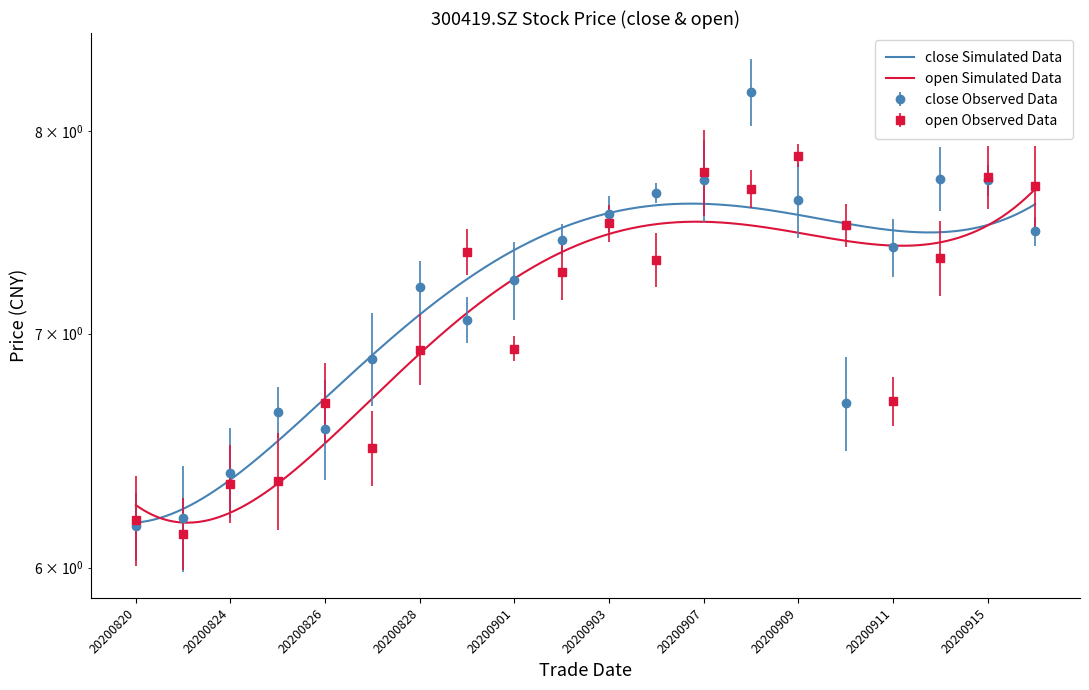

Reading right to left, what are all the values shown in this chart?

close: 20200916=7.5	20200915=7.7	20200914=7.8	20200911=7.4	20200910=6.7	20200909=7.6	20200908=8.2	20200907=7.7	20200904=7.7	20200903=7.6	20200902=7.4	20200901=7.2	20200831=7.1	20200828=7.2	20200827=6.9	20200826=6.6	20200825=6.6	20200824=6.4	20200821=6.2	20200820=6.2
open: 20200916=7.7	20200915=7.8	20200914=7.4	20200911=6.7	20200910=7.5	20200909=7.9	20200908=7.7	20200907=7.8	20200904=7.3	20200903=7.5	20200902=7.3	20200901=6.9	20200831=7.4	20200828=6.9	20200827=6.5	20200826=6.7	20200825=6.4	20200824=6.3	20200821=6.1	20200820=6.2